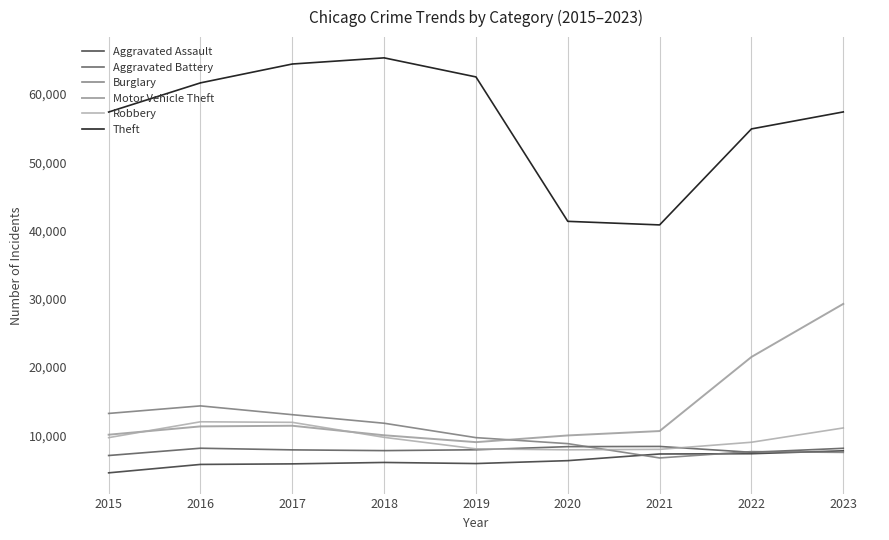

At which label does Burglary reach its peak?

2016